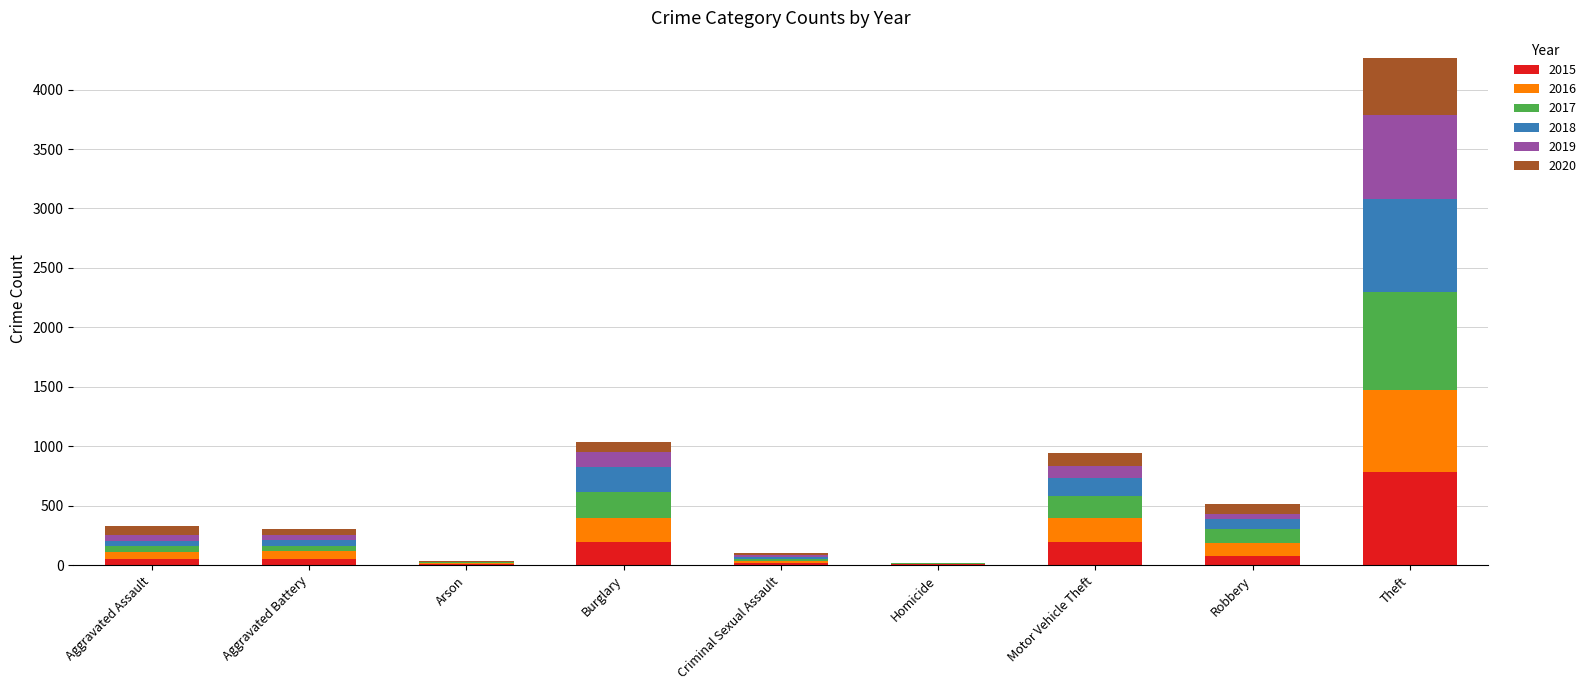

What is the value of the 2015 bar at the 3rd from the left?

10